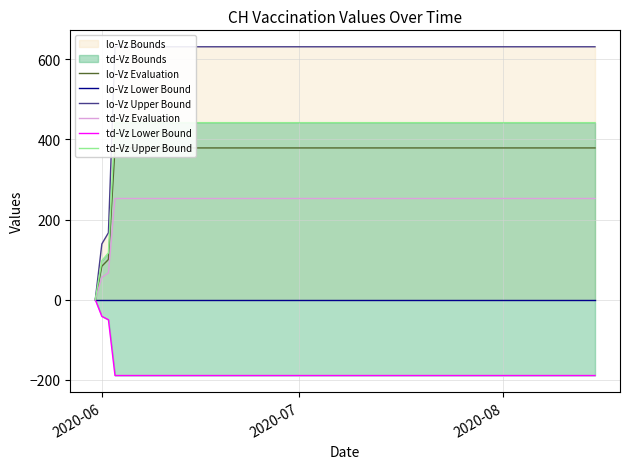

What is the value of the td-Vz Upper Bound point at the 16th from the left?

441.7